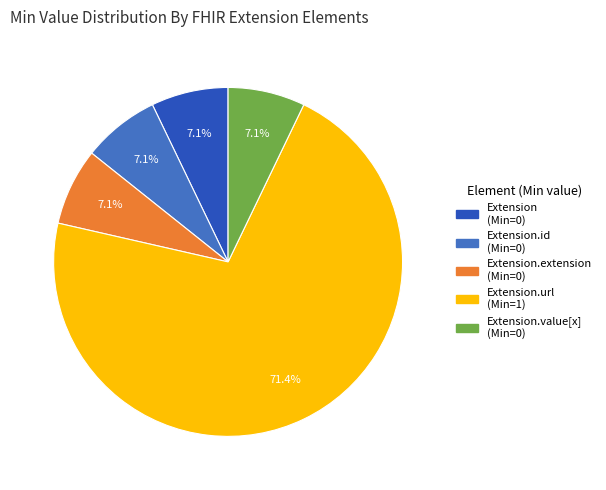

Does any single category account for the majority?

Yes